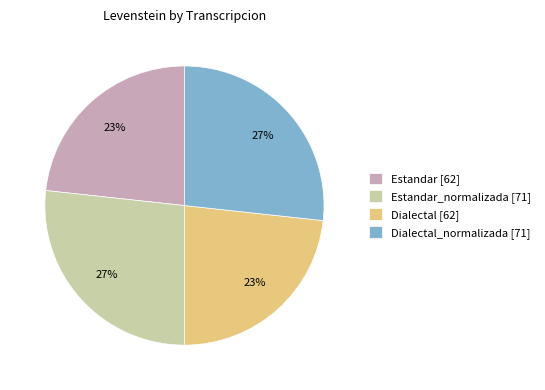

What percentage is the Dialectal [62] slice, to the nearest percent?

23%